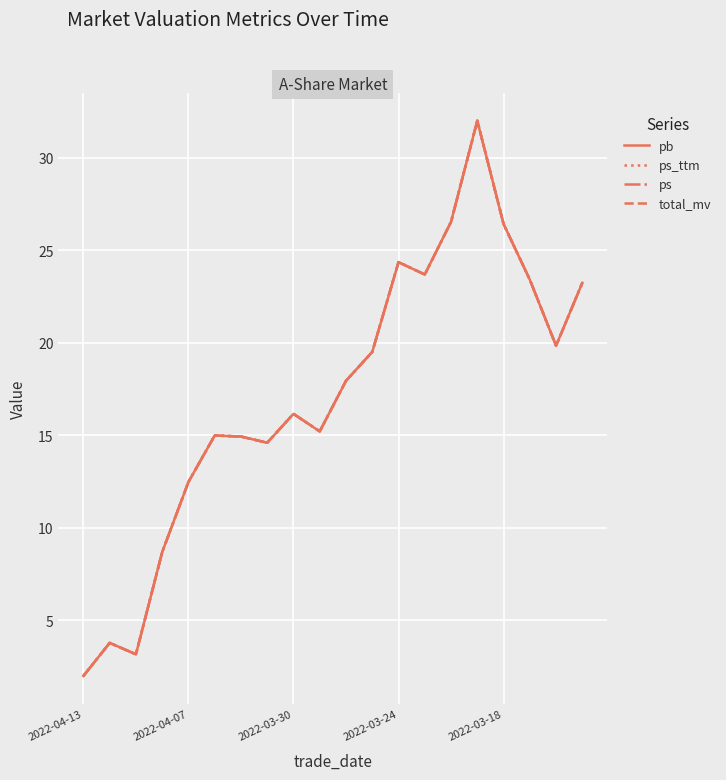

What is the maximum value shown in the chart?

32.0